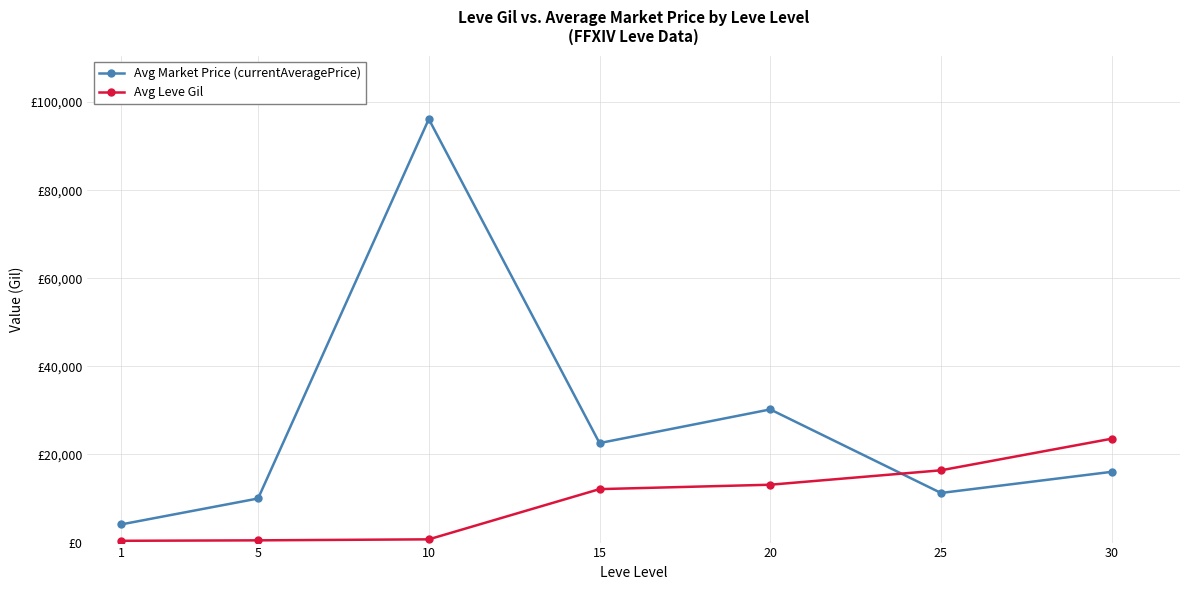

What are all the series names shown in the legend?

Avg Market Price (currentAveragePrice), Avg Leve Gil